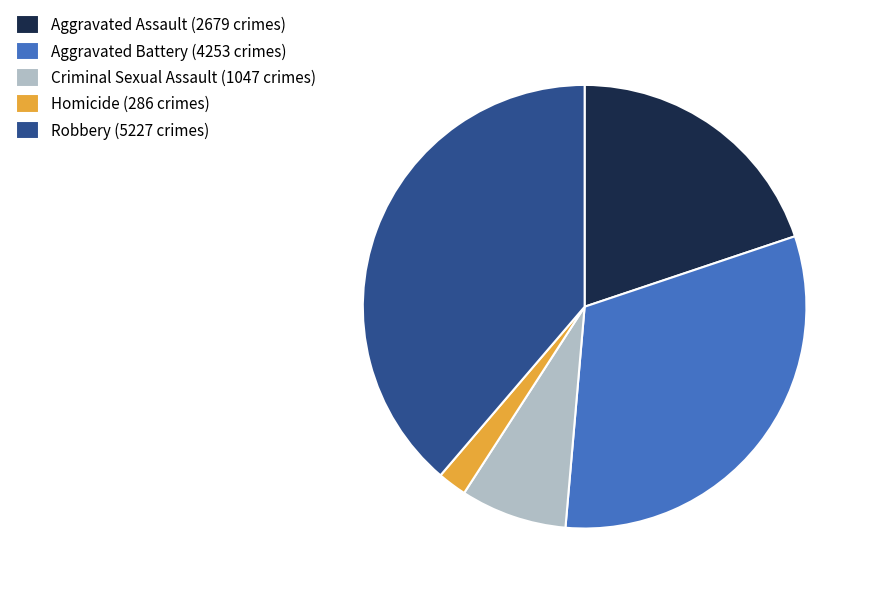

Does Aggravated Assault represent more than half of the total?

No